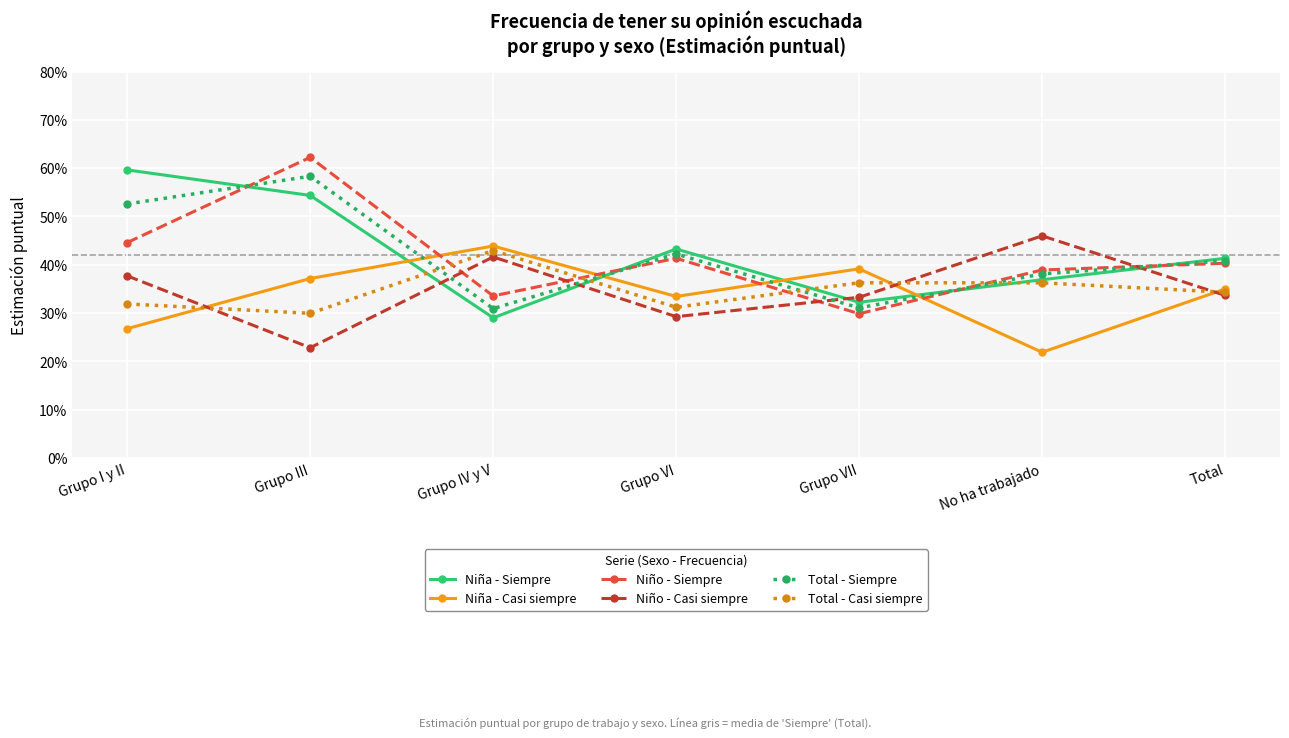

What is the total value across all series at Grupo VI?

2.2